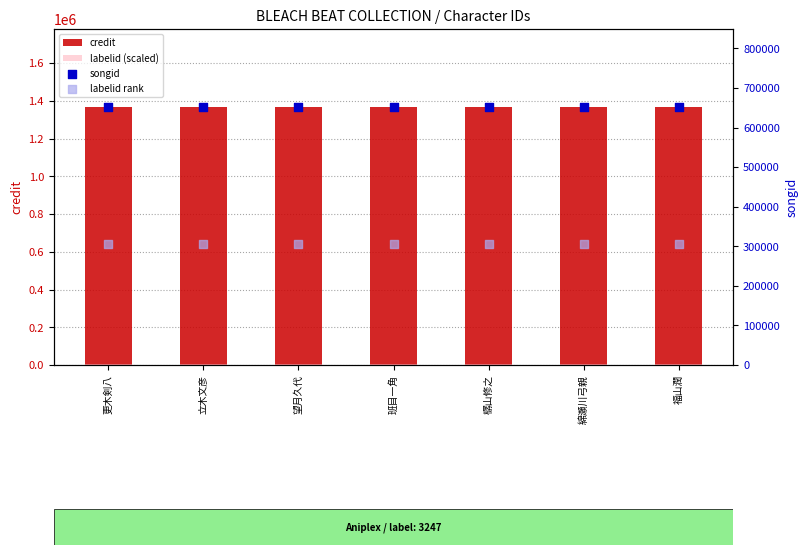

At which category is the sum across all series the highest?

更木剣八